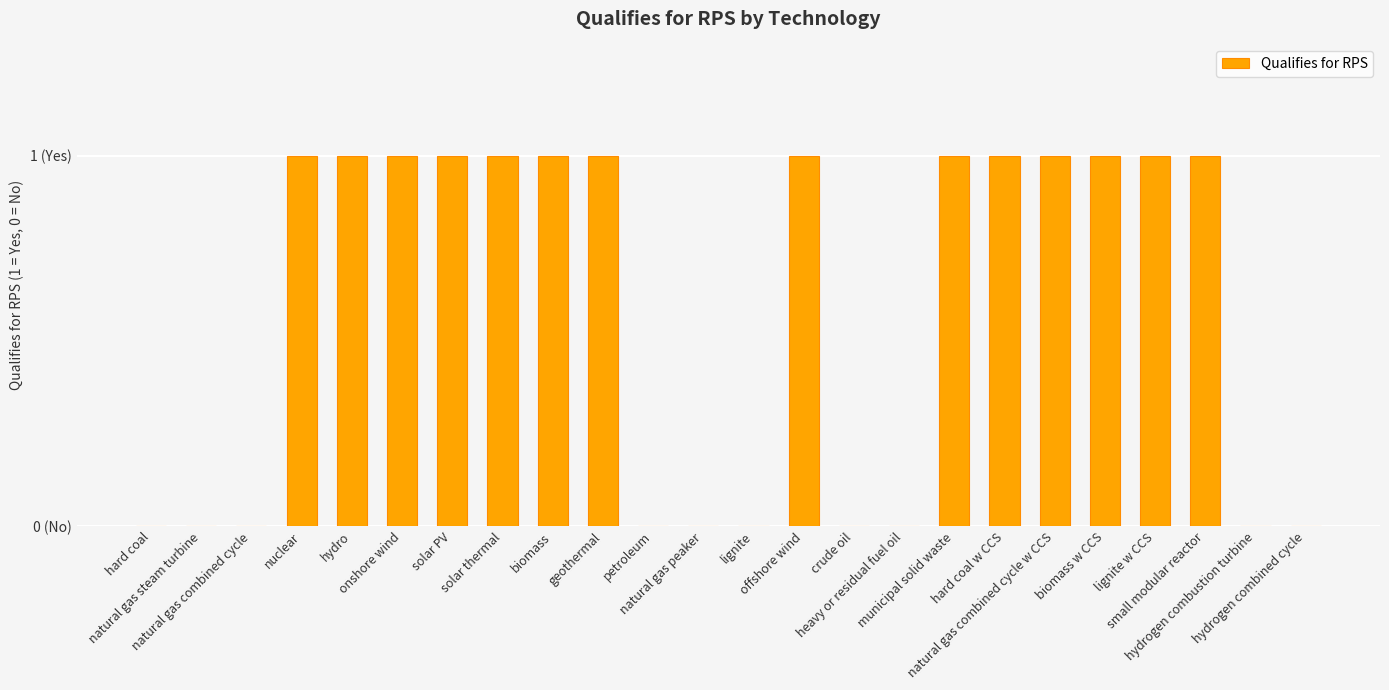

List the labels in order of value, smallest first.

hard coal, natural gas steam turbine, natural gas combined cycle, petroleum, natural gas peaker, lignite, crude oil, heavy or residual fuel oil, hydrogen combustion turbine, hydrogen combined cycle, nuclear, hydro, onshore wind, solar PV, solar thermal, biomass, geothermal, offshore wind, municipal solid waste, hard coal w CCS, natural gas combined cycle w CCS, biomass w CCS, lignite w CCS, small modular reactor